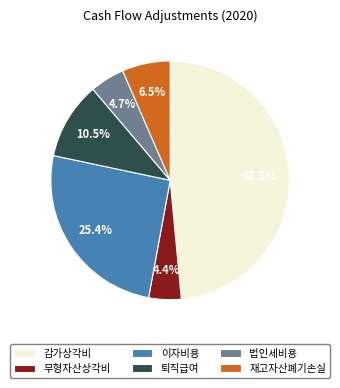

Which slice is the largest?

감가상각비